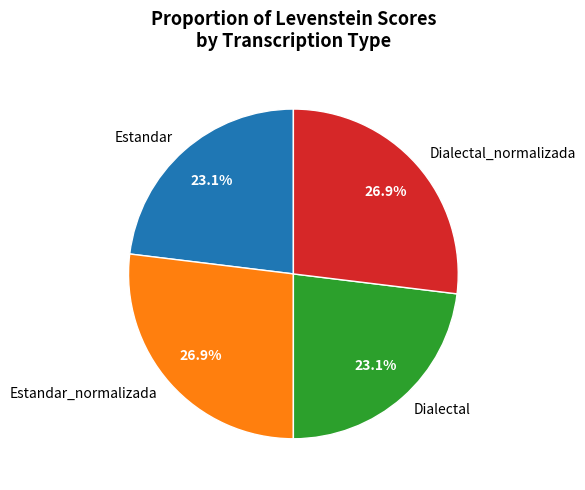

What percentage is the Dialectal_normalizada slice, to the nearest percent?

27%